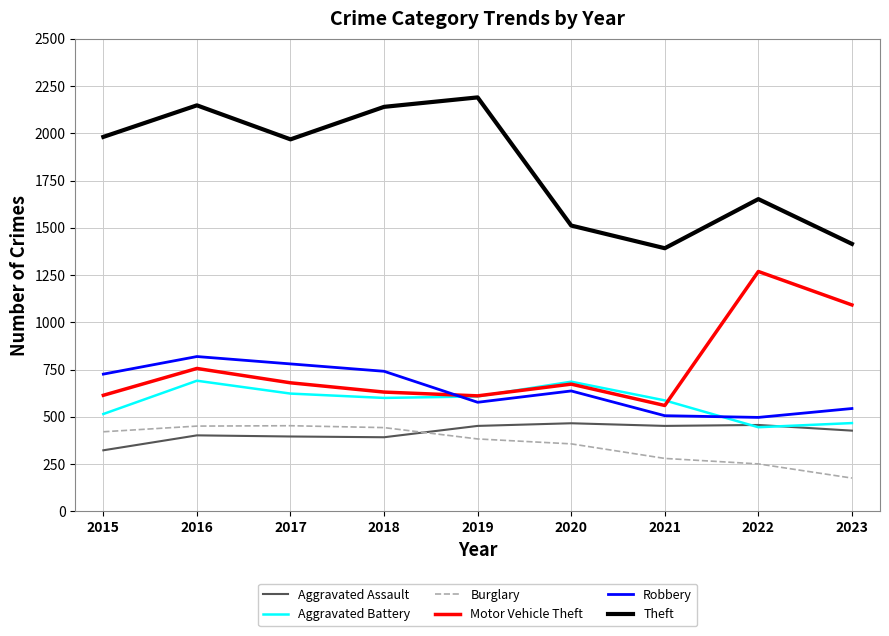

Does the chart have visible grid lines?

Yes